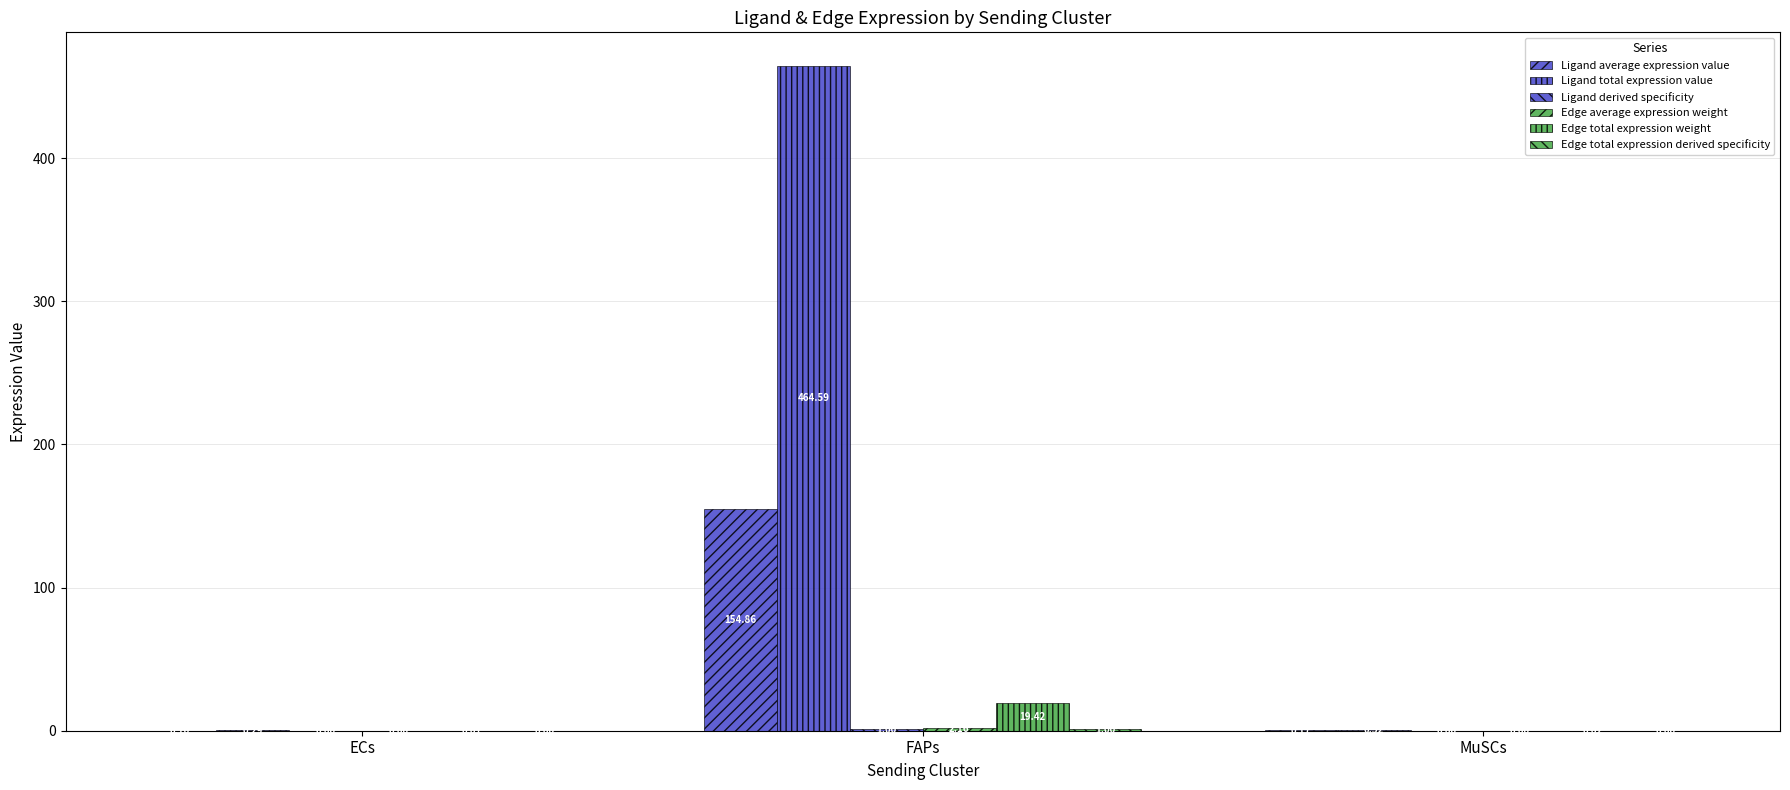

What is the greatest value displayed?

464.6